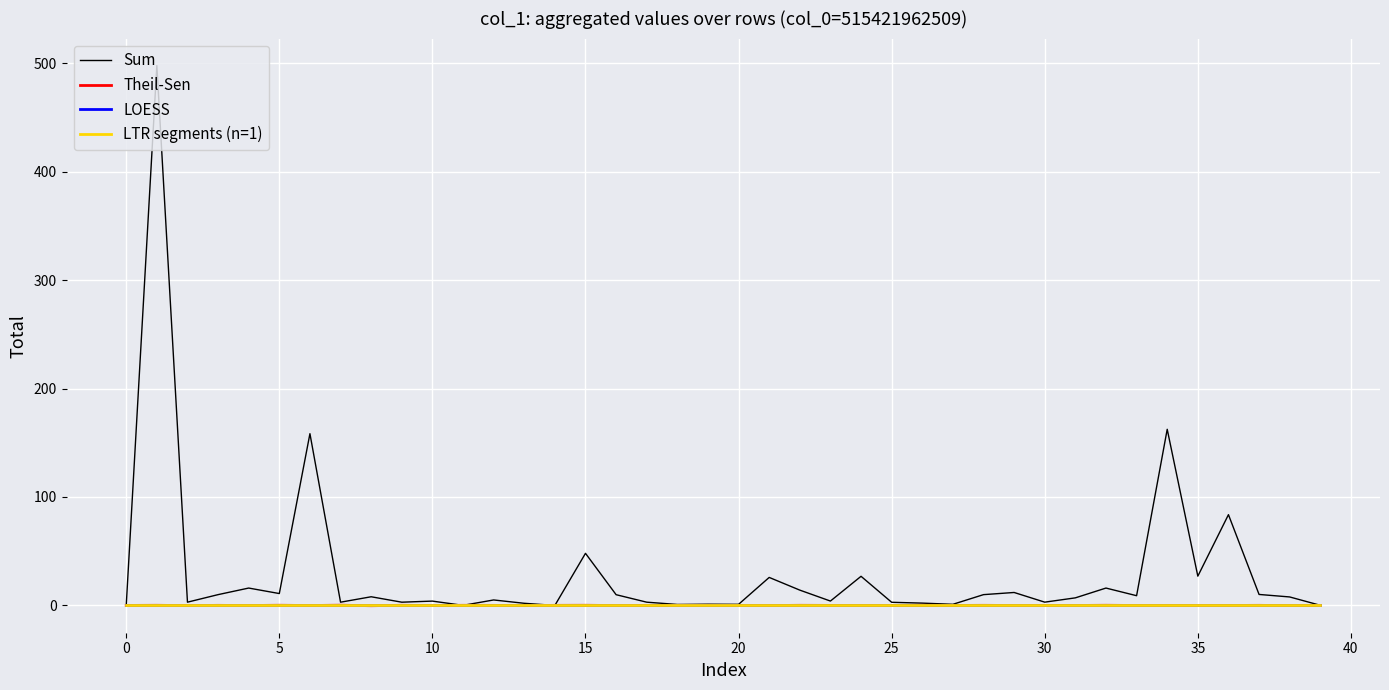

True or false: LOESS and LTR segments (n=1) intersect in this chart.

False